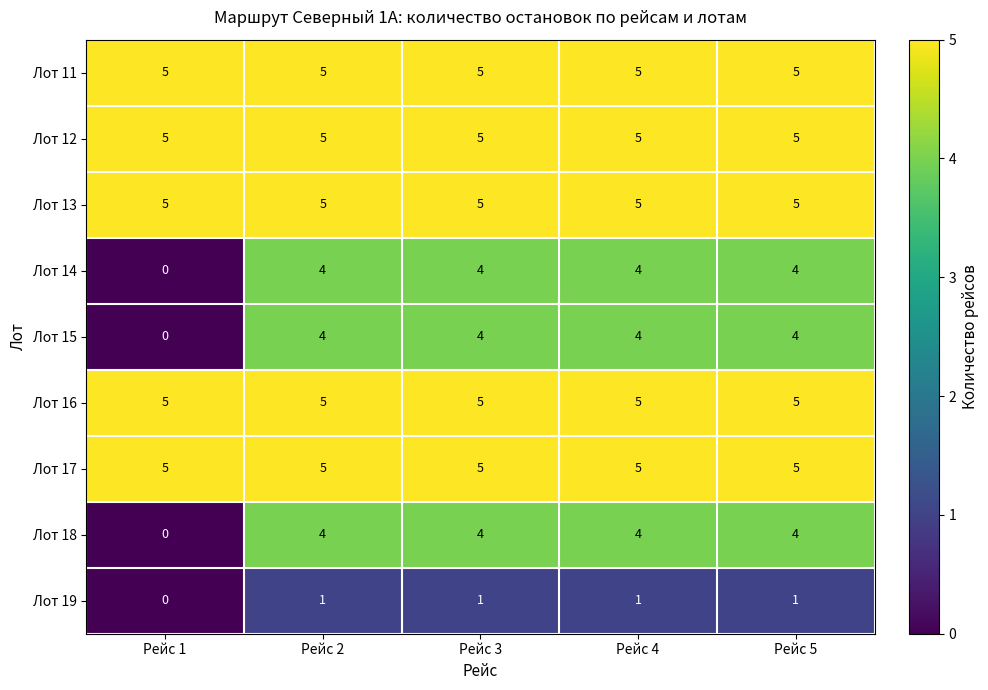

What is the lowest value of the Лот 17 series?

5